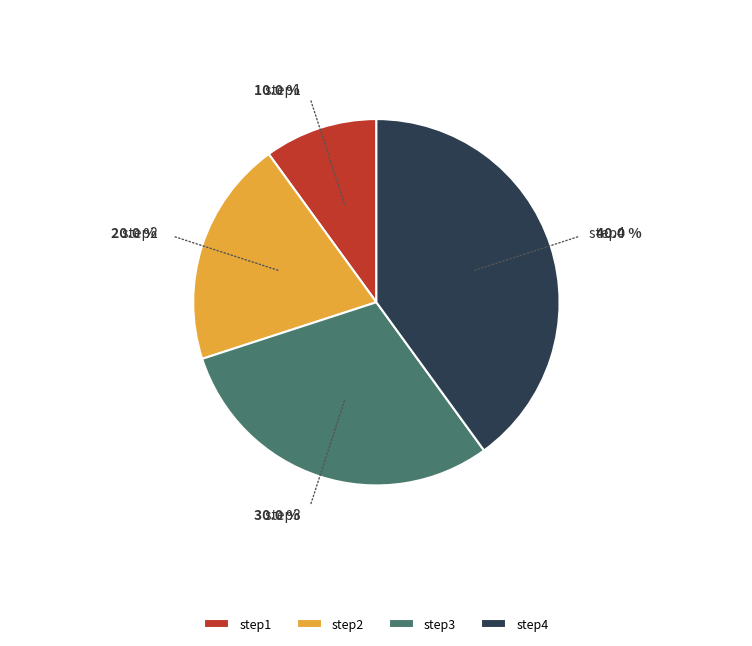

What portion of the pie excludes step1?

90.0%